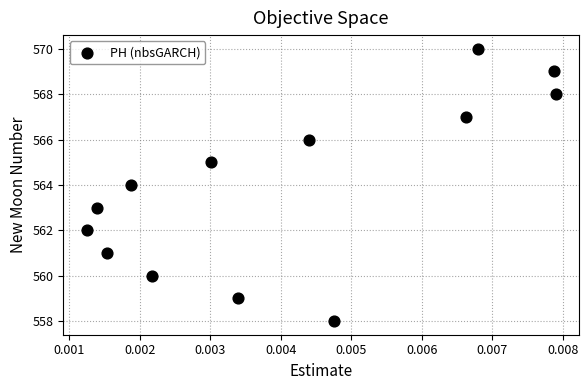

Count the number of points in this scatter plot.

13